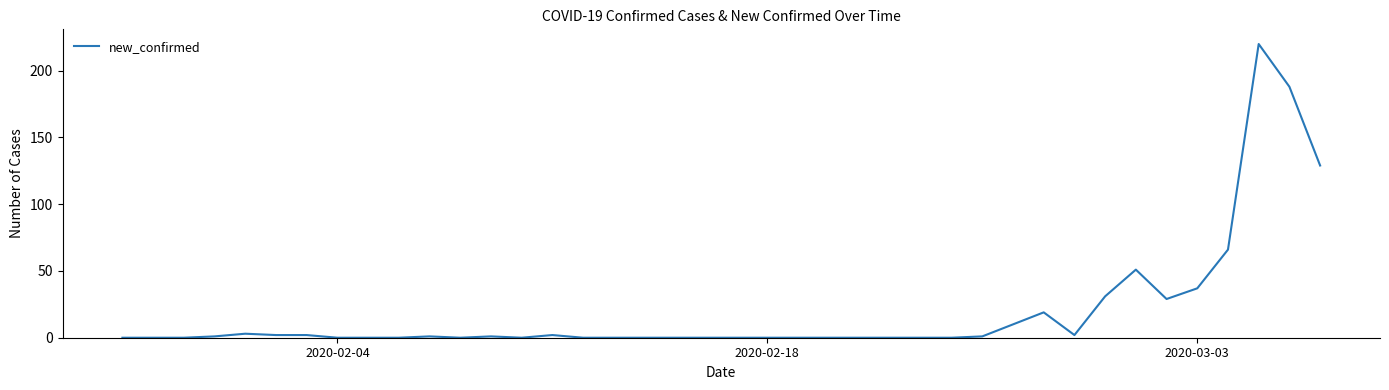

How many lines are shown in the chart?

1